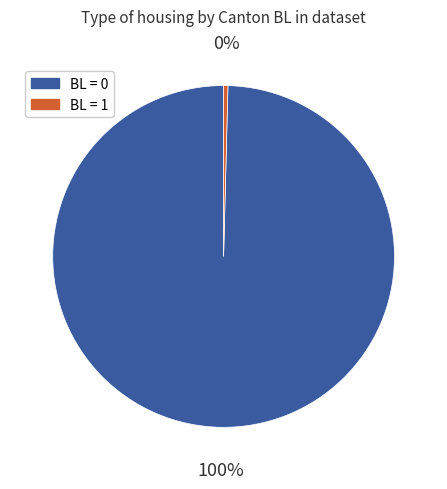

Does any single category account for the majority?

Yes